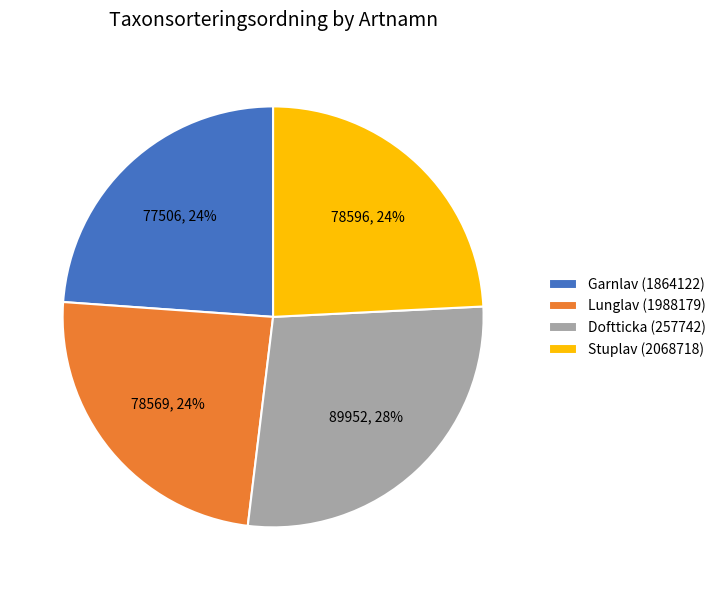

True or false: Doftticka (257742) accounts for 40% of the total.

False